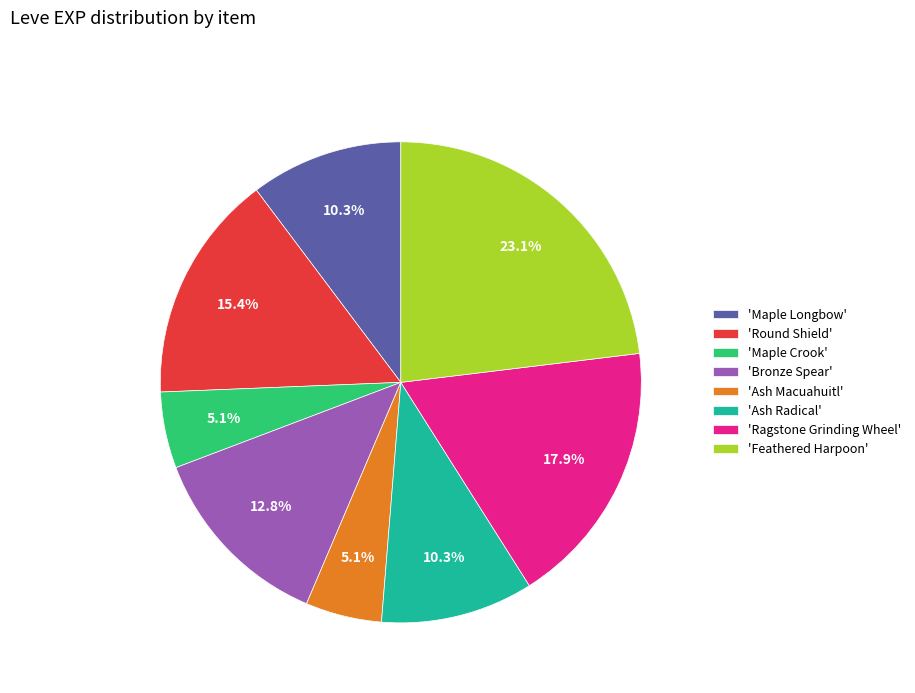

Approximately how many times larger is the value at 'Ash Macuahuitl' compared to 'Ash Radical'?

0.5